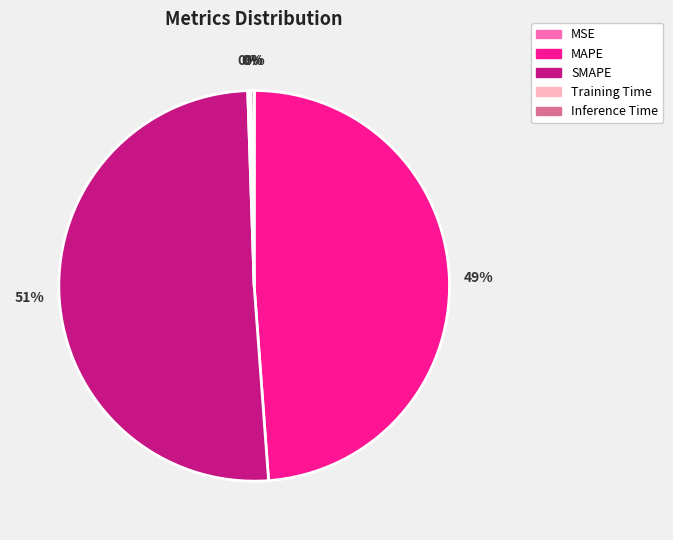

To the nearest percent, what portion does SMAPE represent?

51%